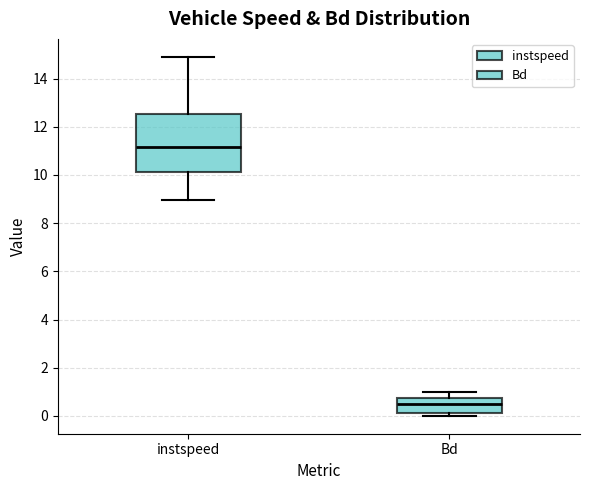

Where does the lower whisker of the box for instspeed end on the y-axis? The values are not printed on the chart, so give them approximately, as read against the axis.

9.0